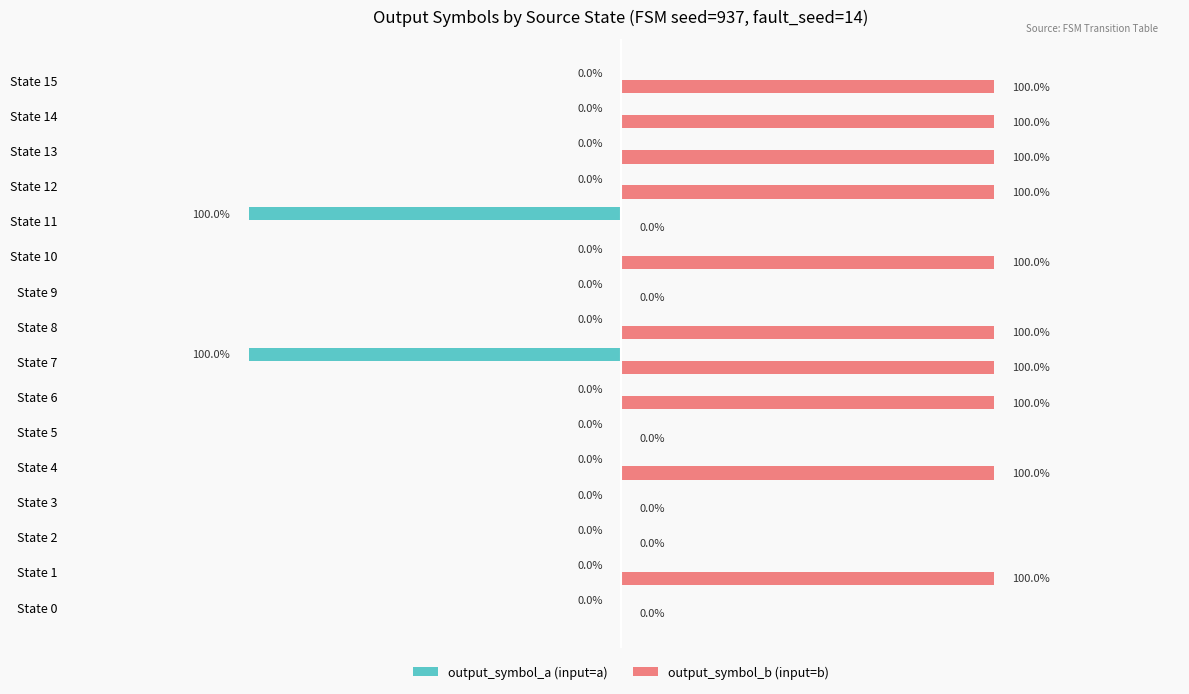

Which series has the largest total across all categories?

output_symbol_b (input=b)